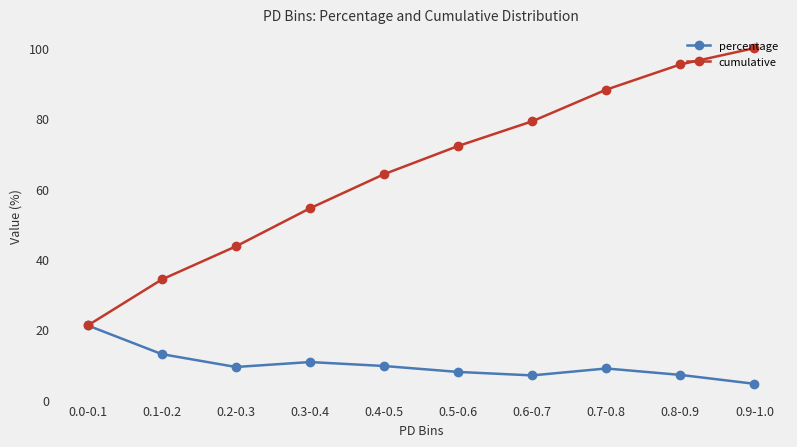

What are all the series names shown in the legend?

percentage, cumulative